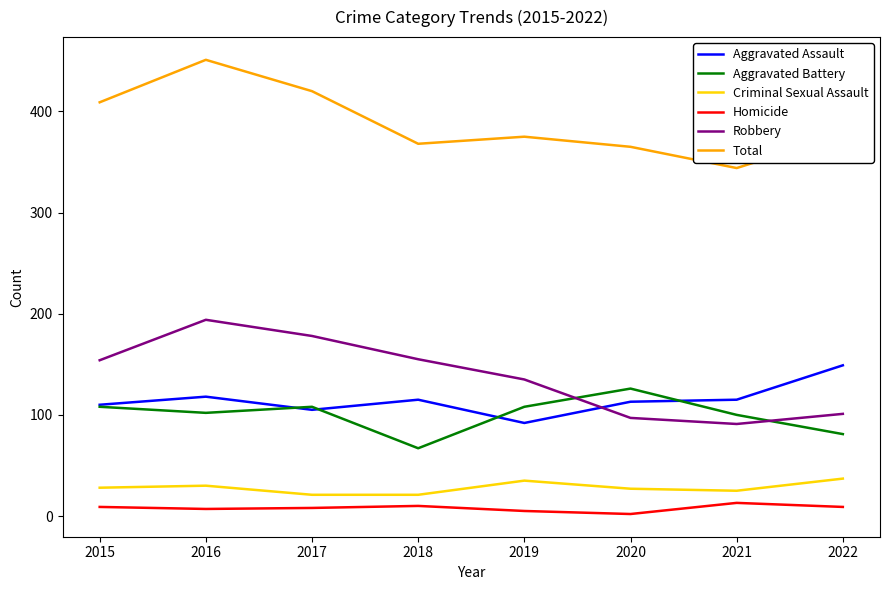

Rank the series by their maximum value, from lowest to highest.

Homicide, Criminal Sexual Assault, Aggravated Battery, Aggravated Assault, Robbery, Total